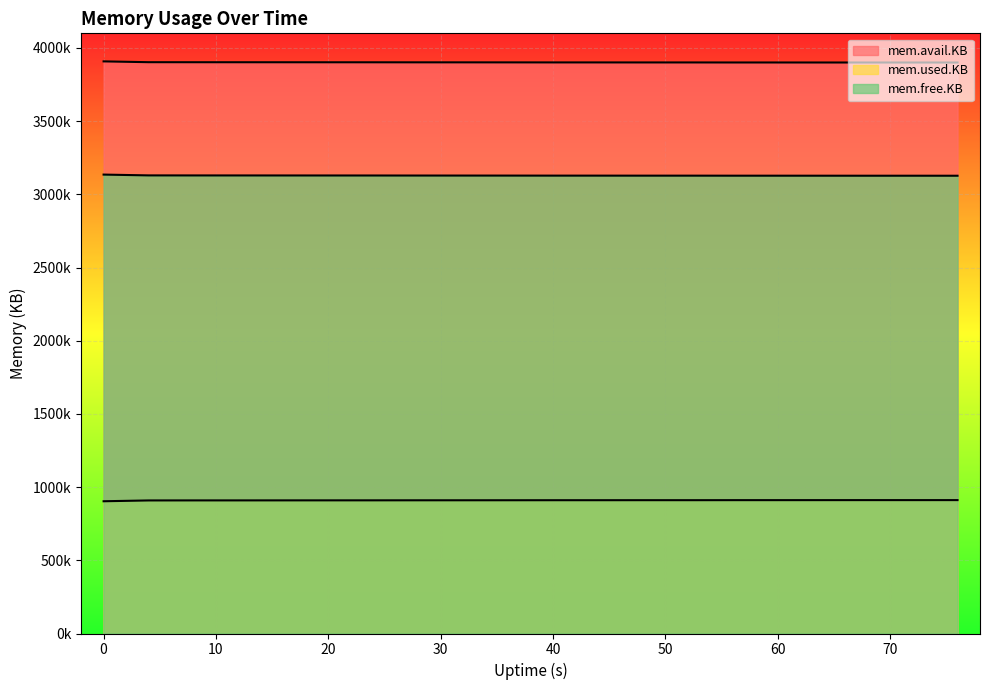

True or false: mem.free.KB has a value of 4917654 at 4.

False